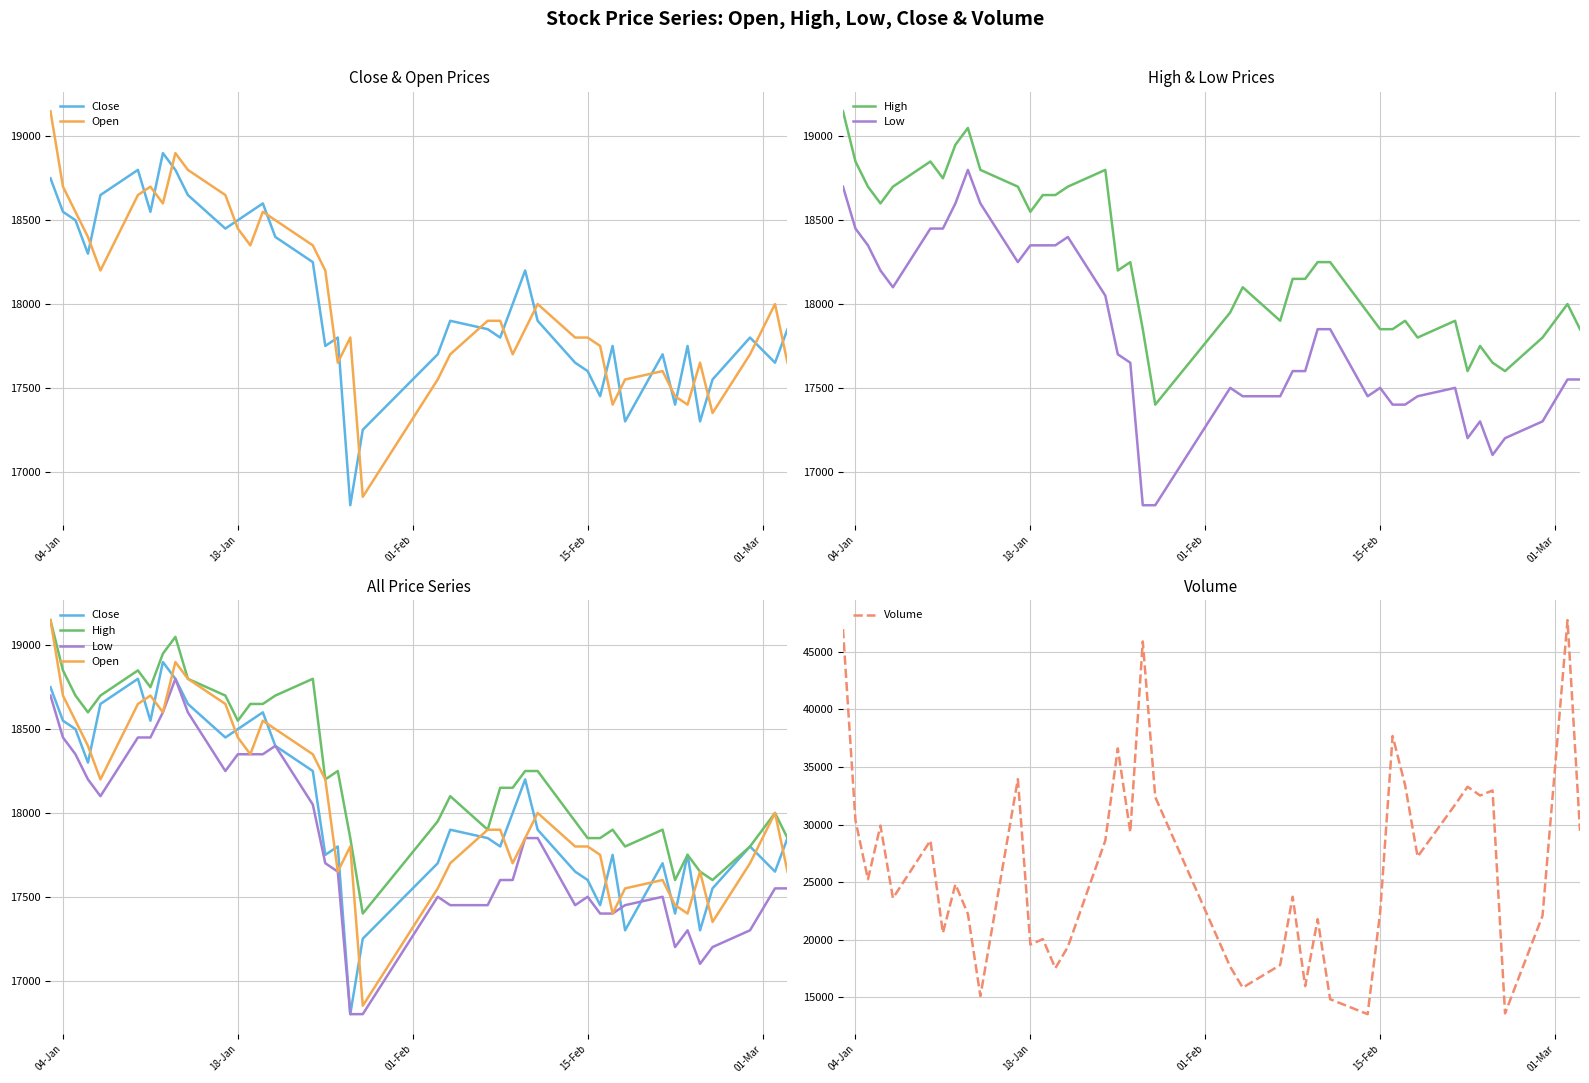

The value of Volume at 18-Jan is 34203. True or false?

False